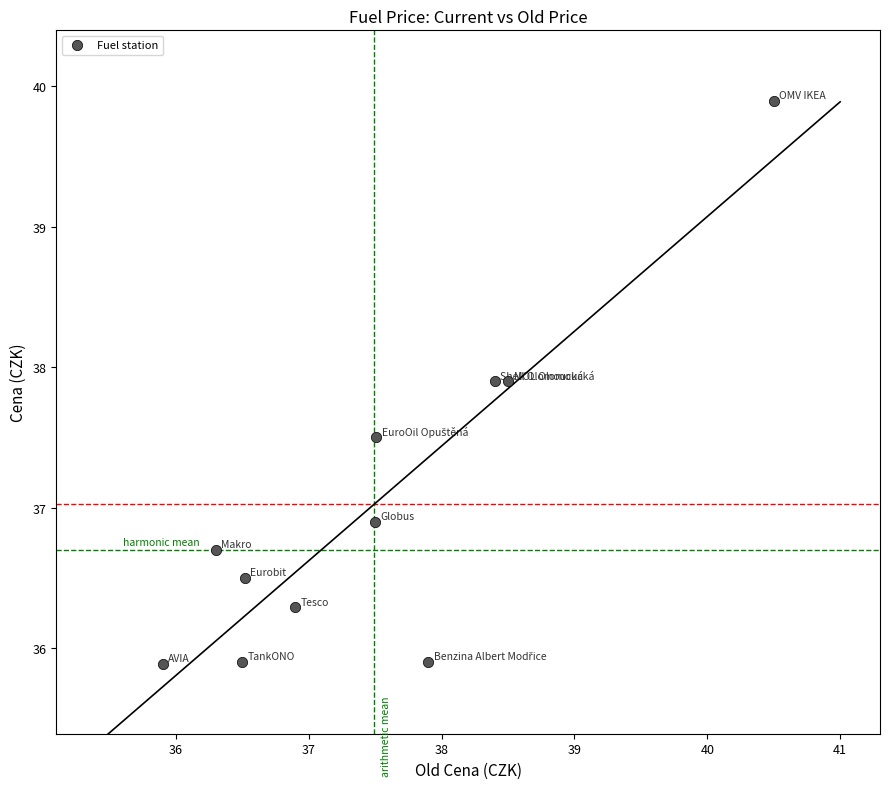

What is the average Y value?

37.0